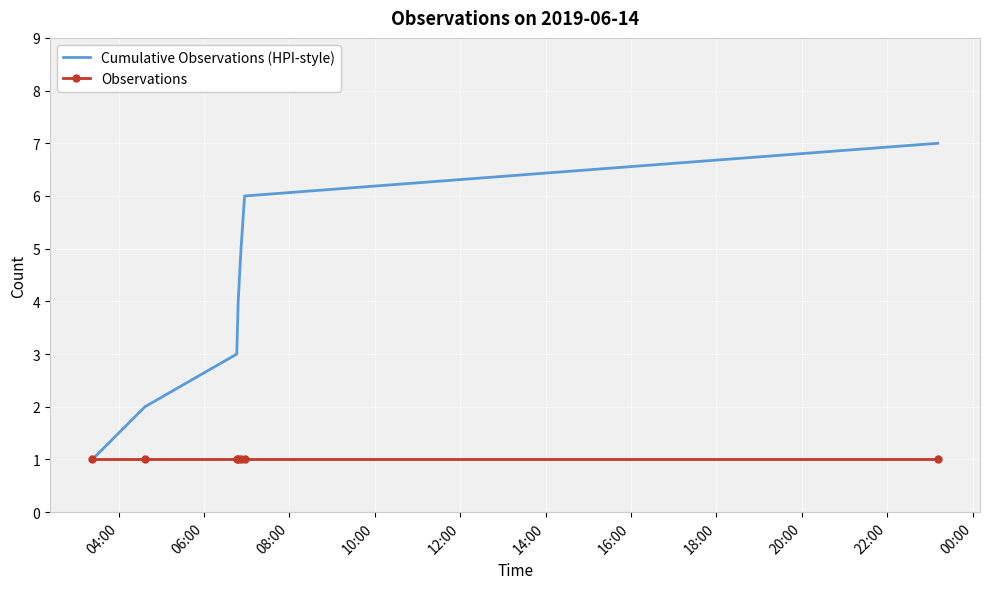

What is the minimum value for Cumulative Observations (HPI-style)?

1